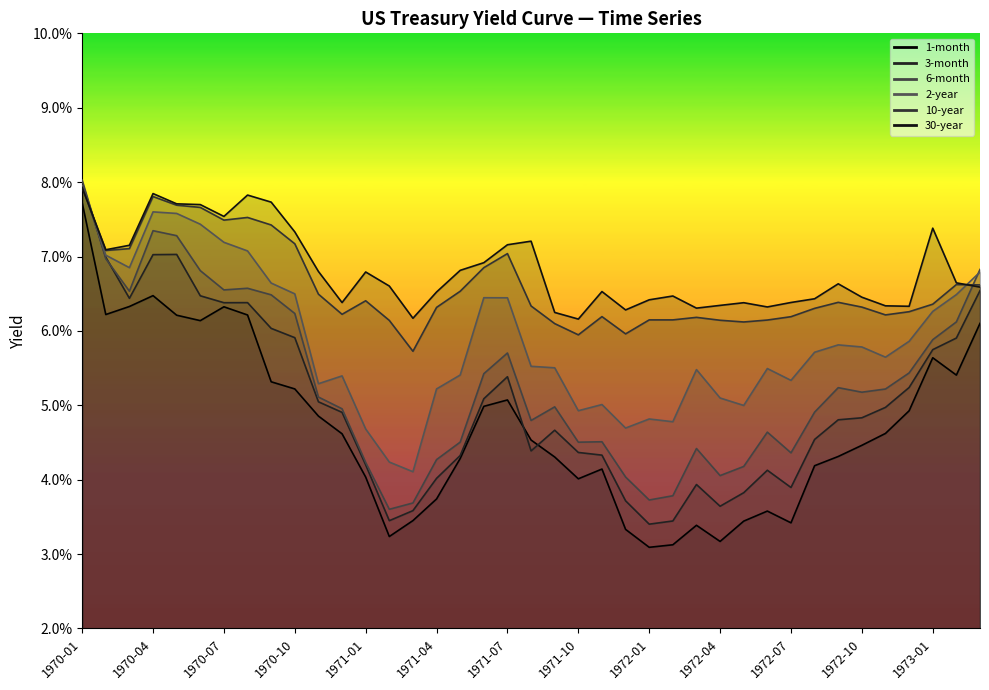

At which category does 10-year reach its first local peak?

1970-04